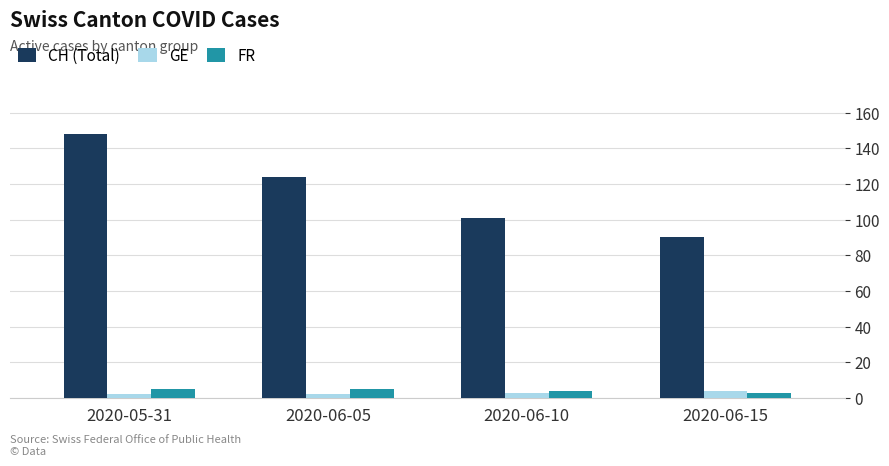

Which series has the widest spread of values?

CH (Total)